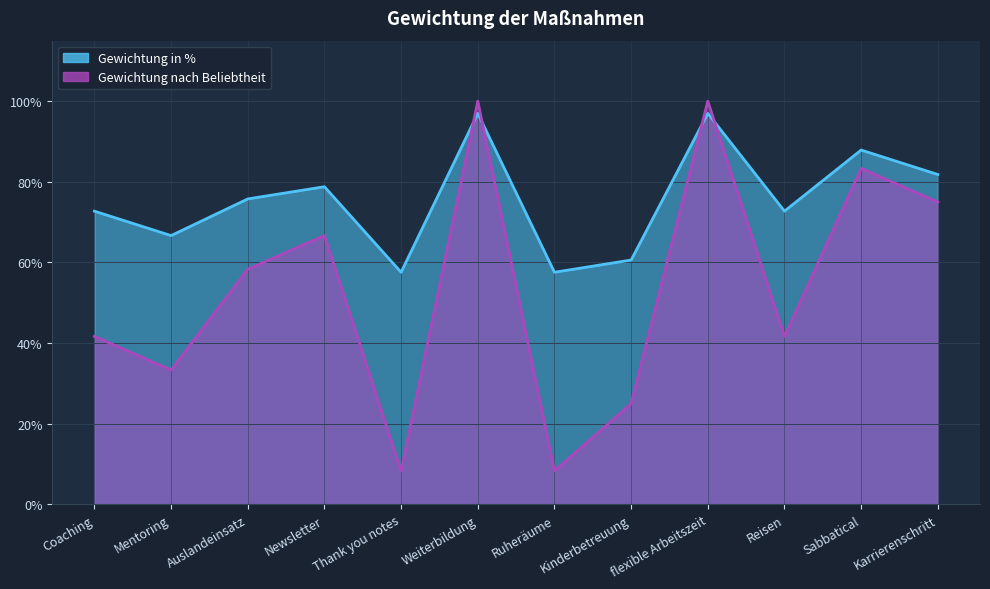

At which category is the sum across all series the highest?

Weiterbildung